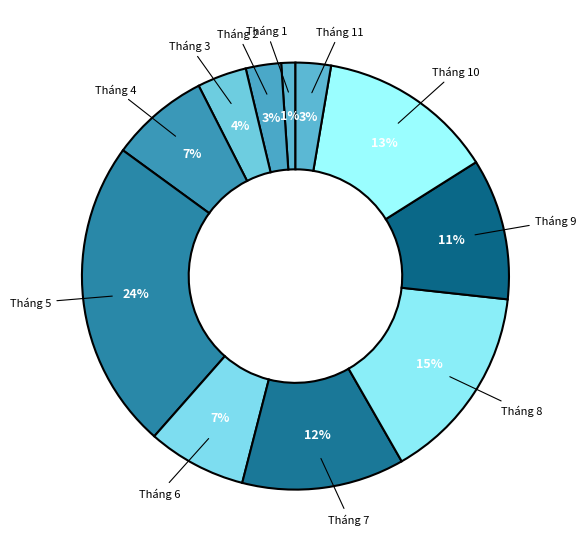

What percentage is the Tháng 11 slice, to the nearest percent?

3%